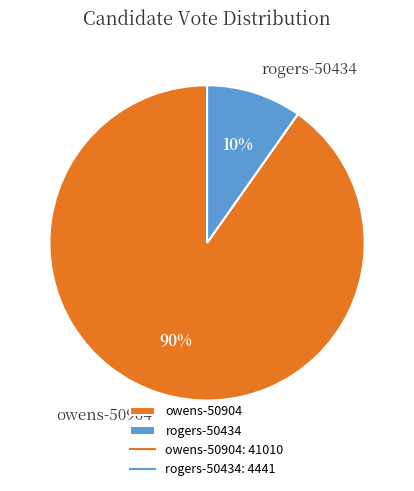

To the nearest percent, what is the average slice percentage?

50%